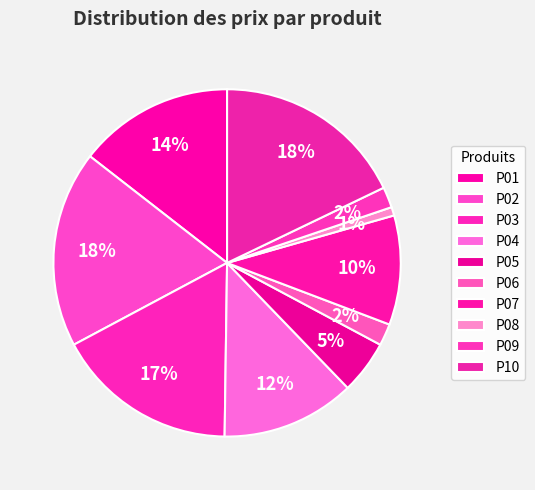

What percentage is the P06 slice, to the nearest percent?

2%